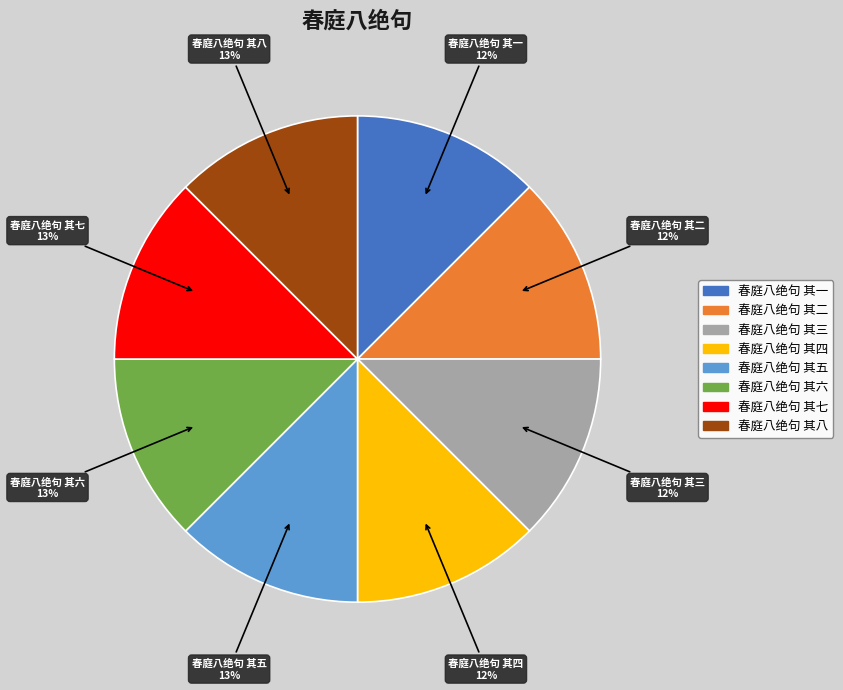

Count the number of slices in the pie.

8